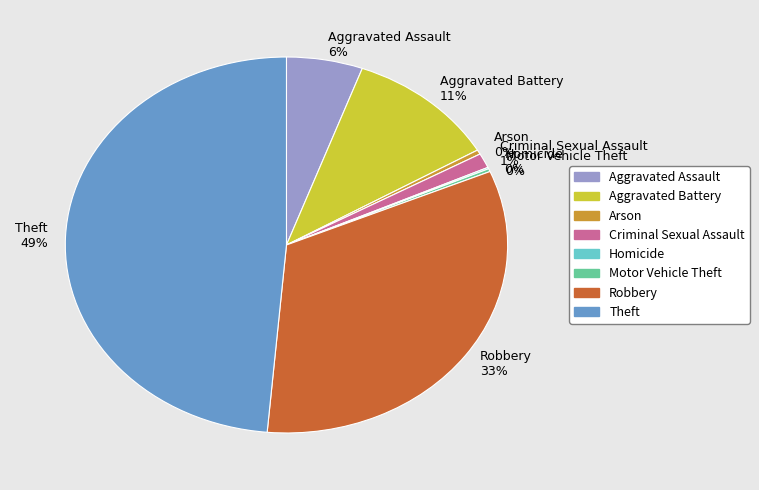

Do Arson 0% and Aggravated Assault 6% together represent more than half of the pie?

No